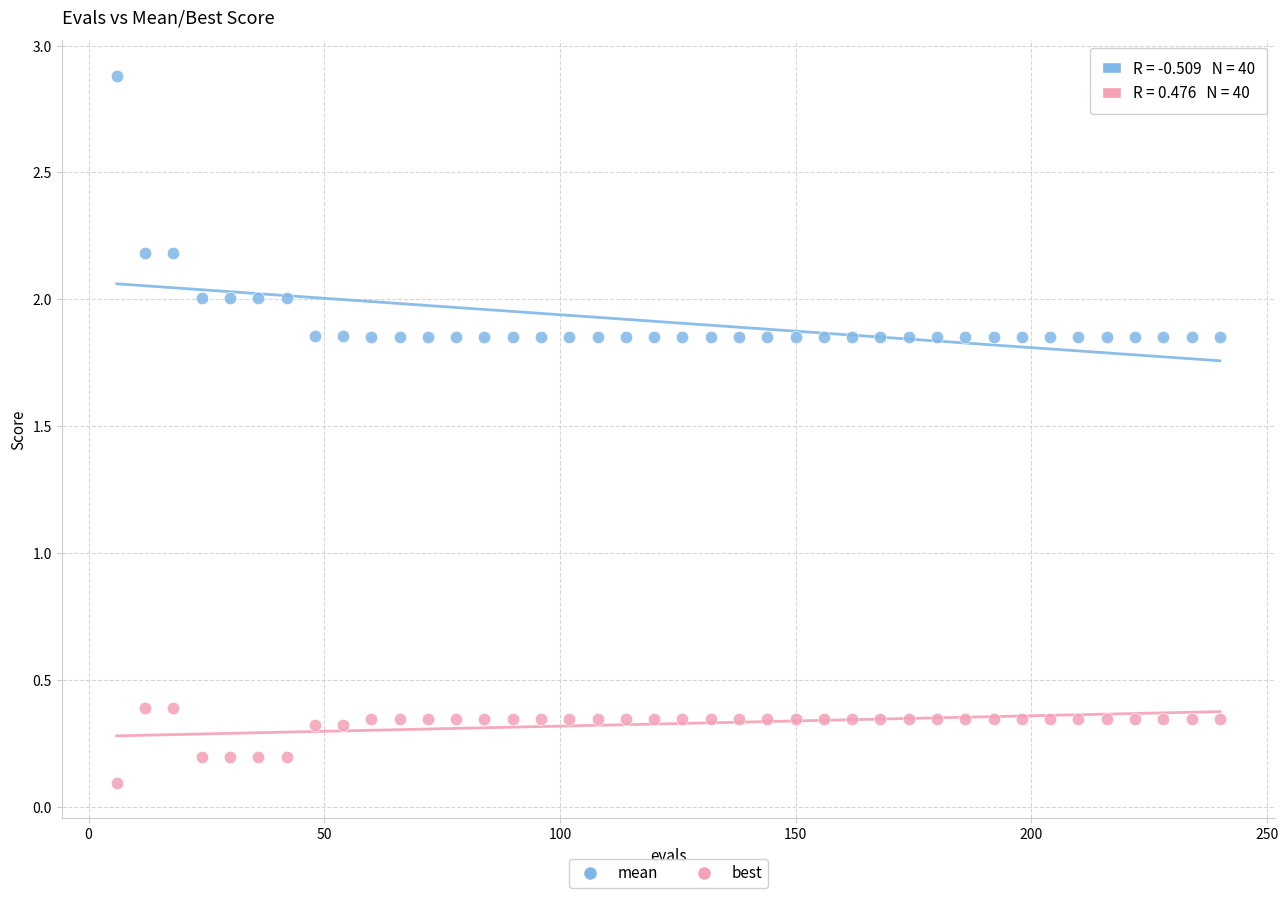

Across all data points, what is the range of X values (max minus min)?

234.0